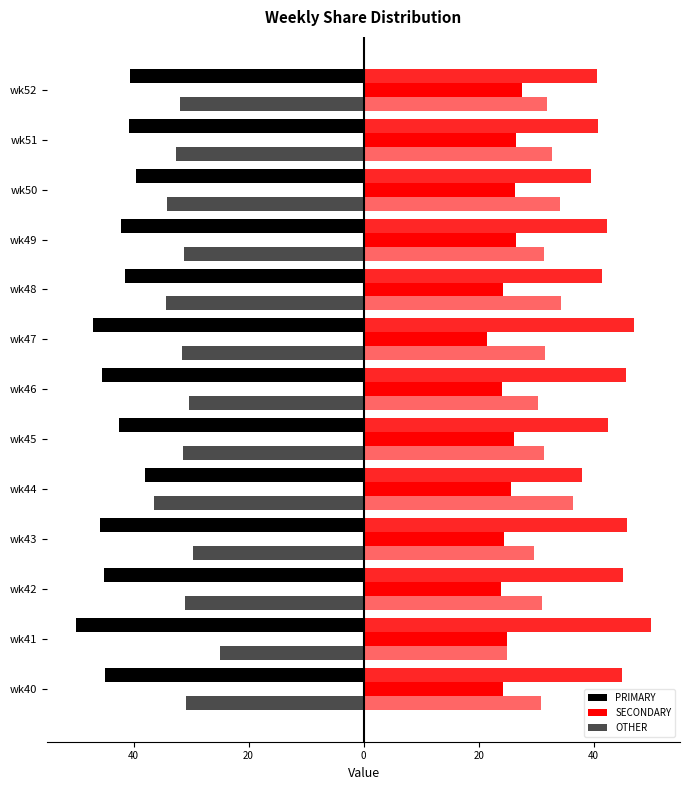

What are all the series names shown in the legend?

PRIMARY, SECONDARY, OTHER